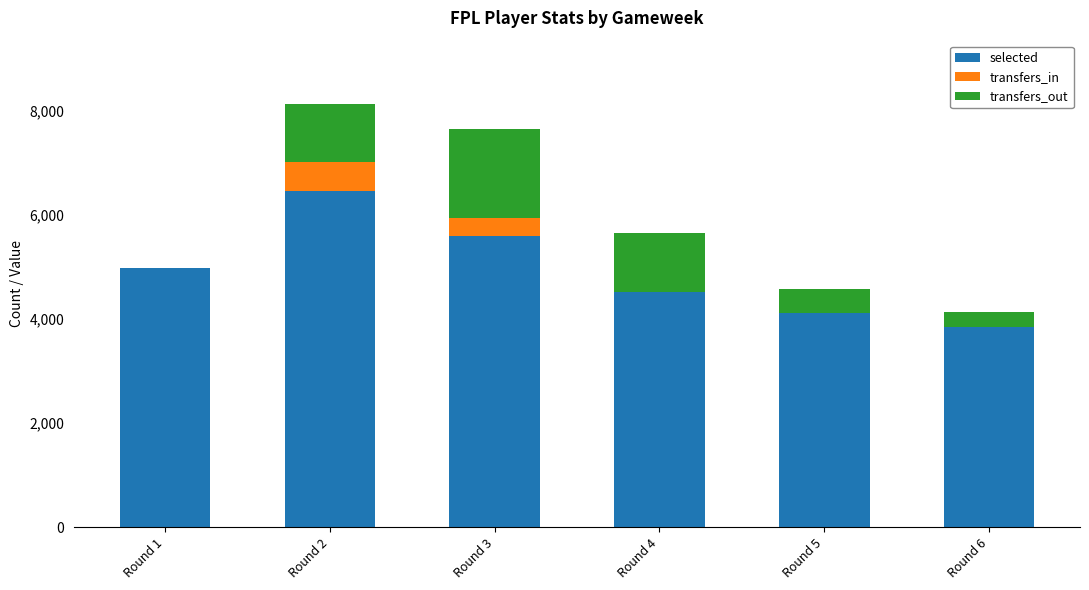

Reading right to left, list the values for the selected series.

Round 6=3846	Round 5=4125	Round 4=4528	Round 3=5609	Round 2=6465	Round 1=4994